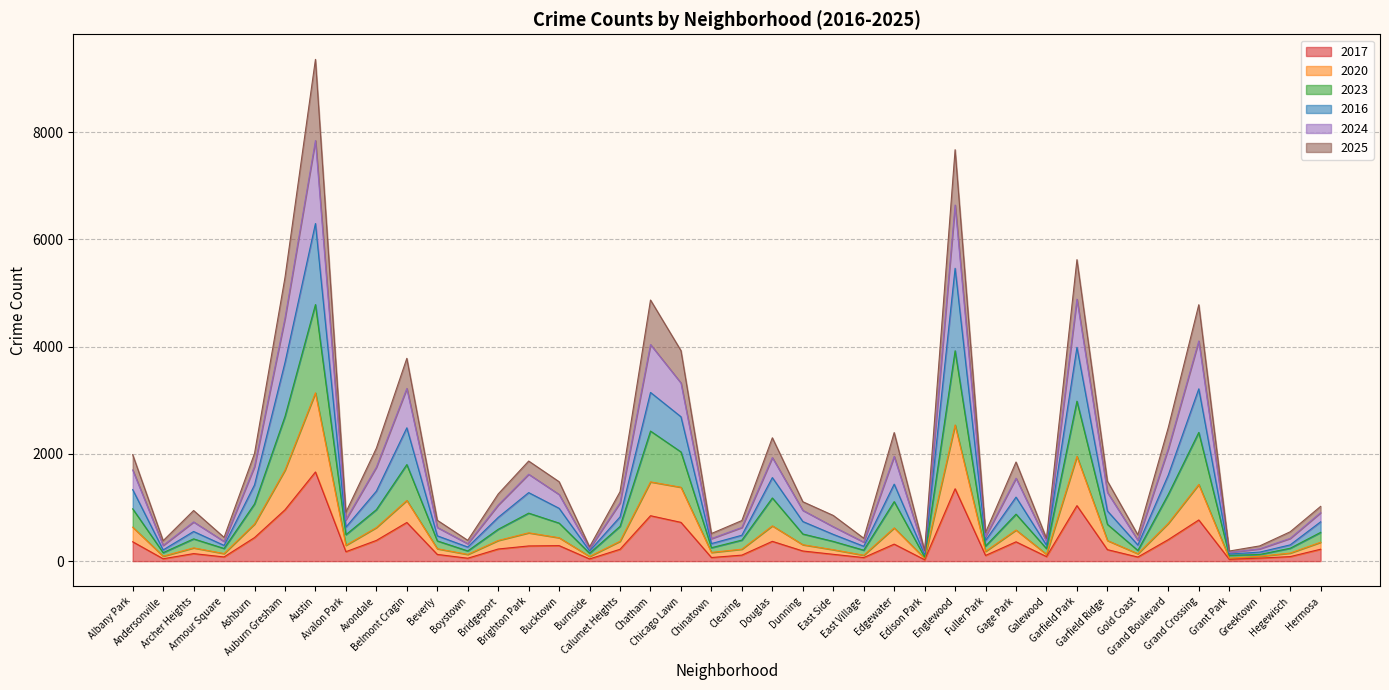

What is the value of the 2024 point at the 16th from the left?

234